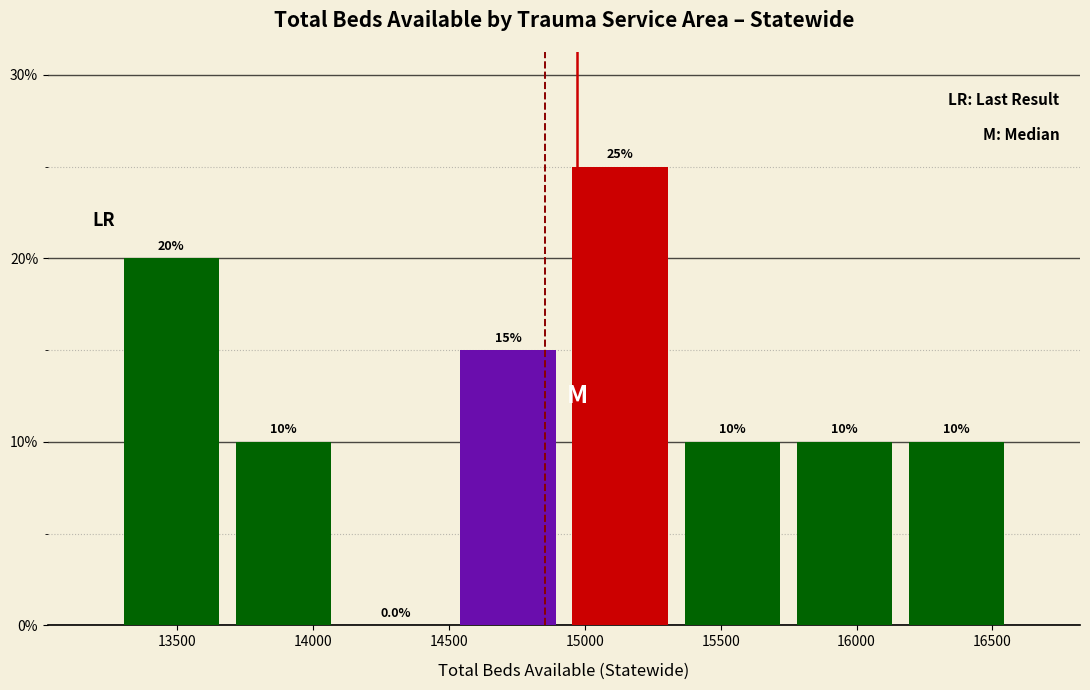

Over which range of the x-axis is the bar tallest?

14900 to 15350